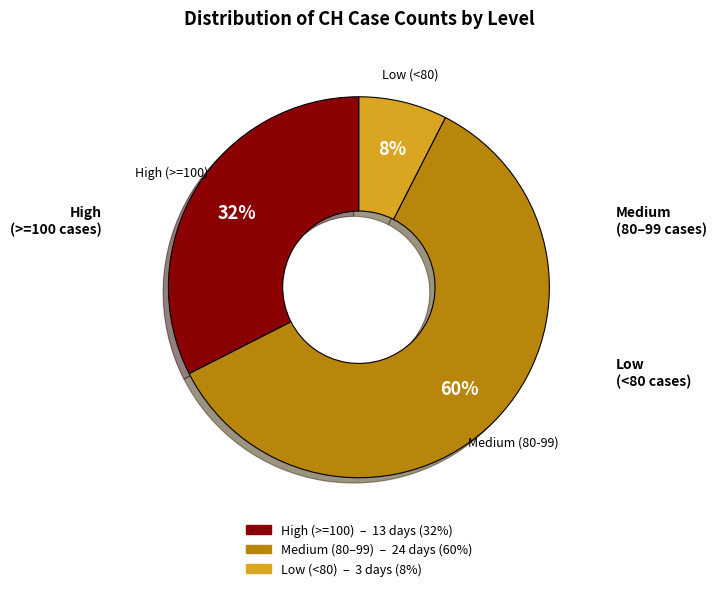

Is there any slice that represents more than half of the pie?

Yes